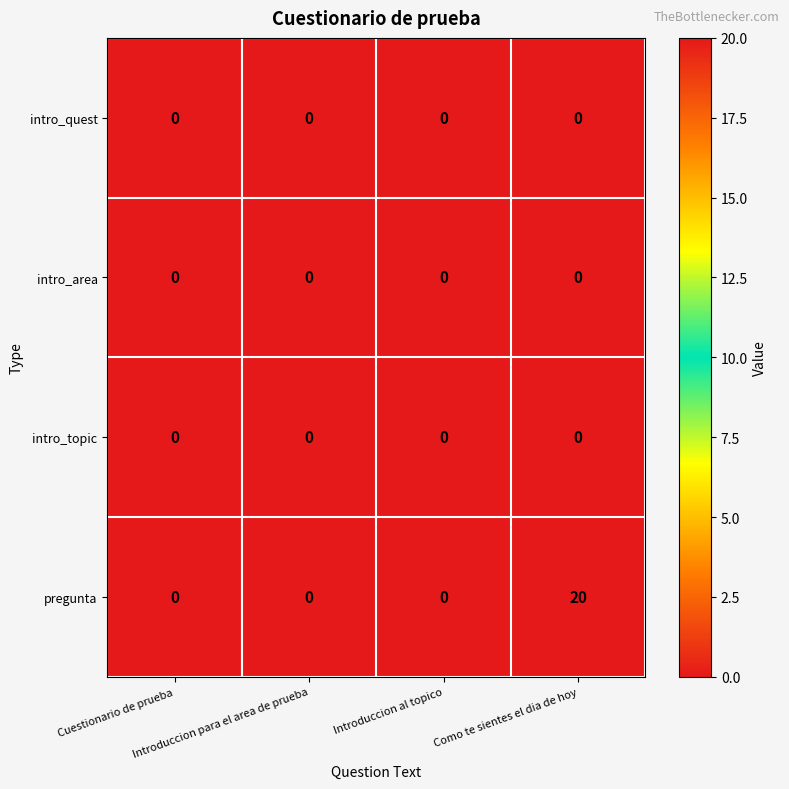

Which series has the widest spread of values?

pregunta